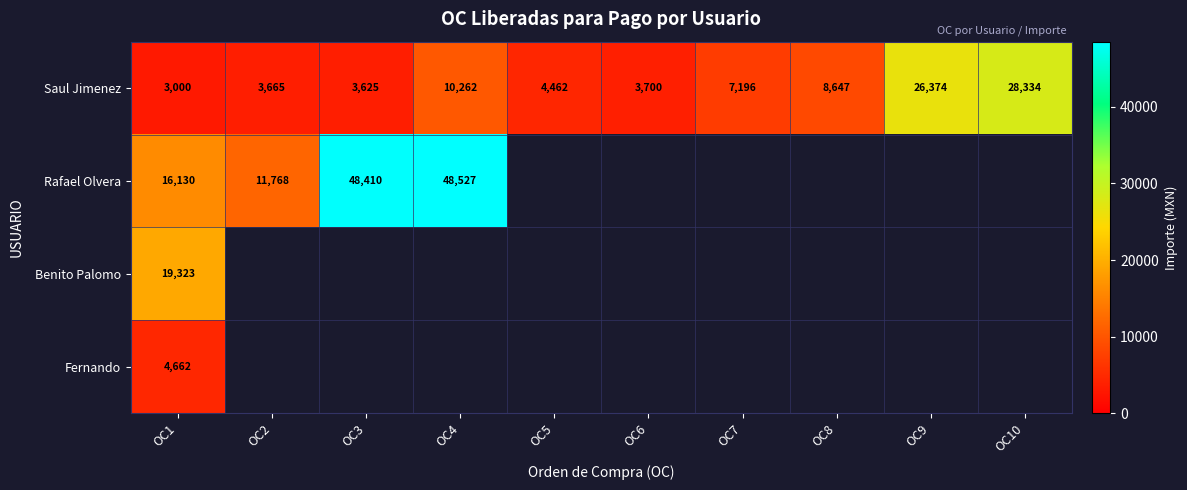

The Fernando series shows 6716 at OC1. True or false?

False